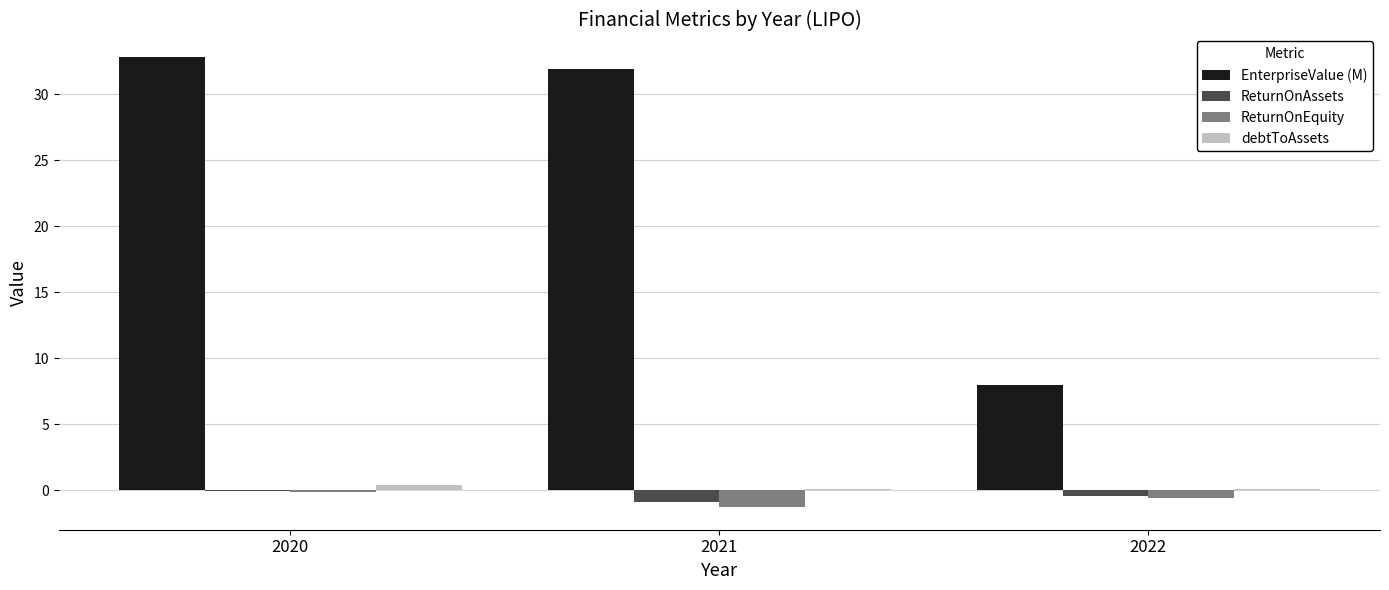

What is the average value of the EnterpriseValue (M) series?

24.2